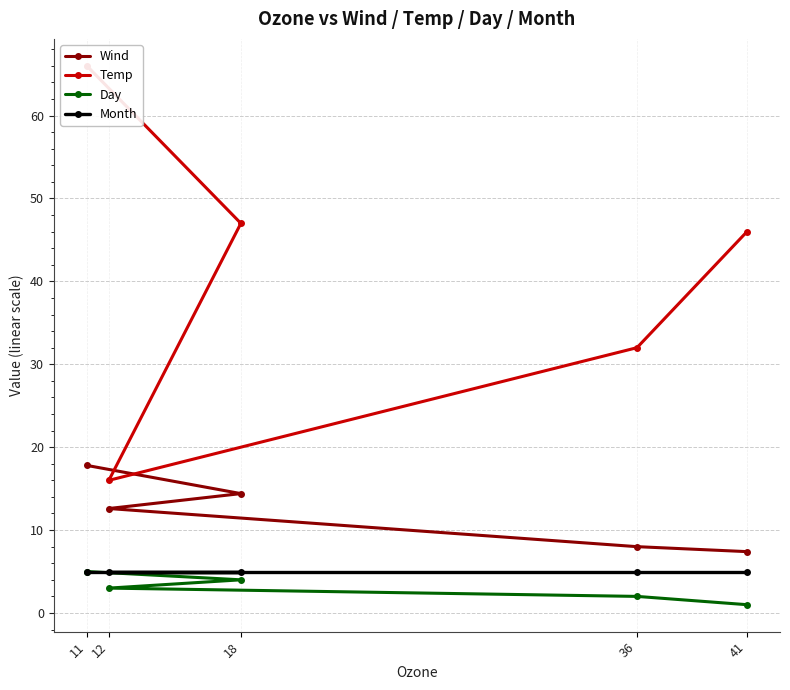

How many data points in Temp are less than 46?

2